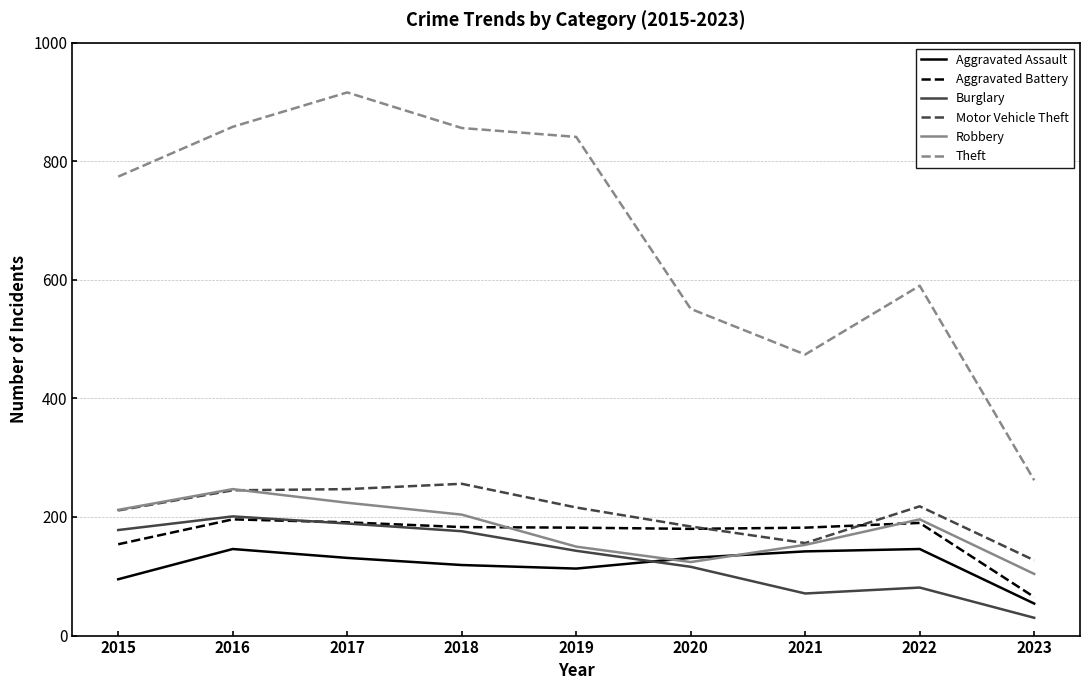

Where is Motor Vehicle Theft nearest to the value 191?

2020